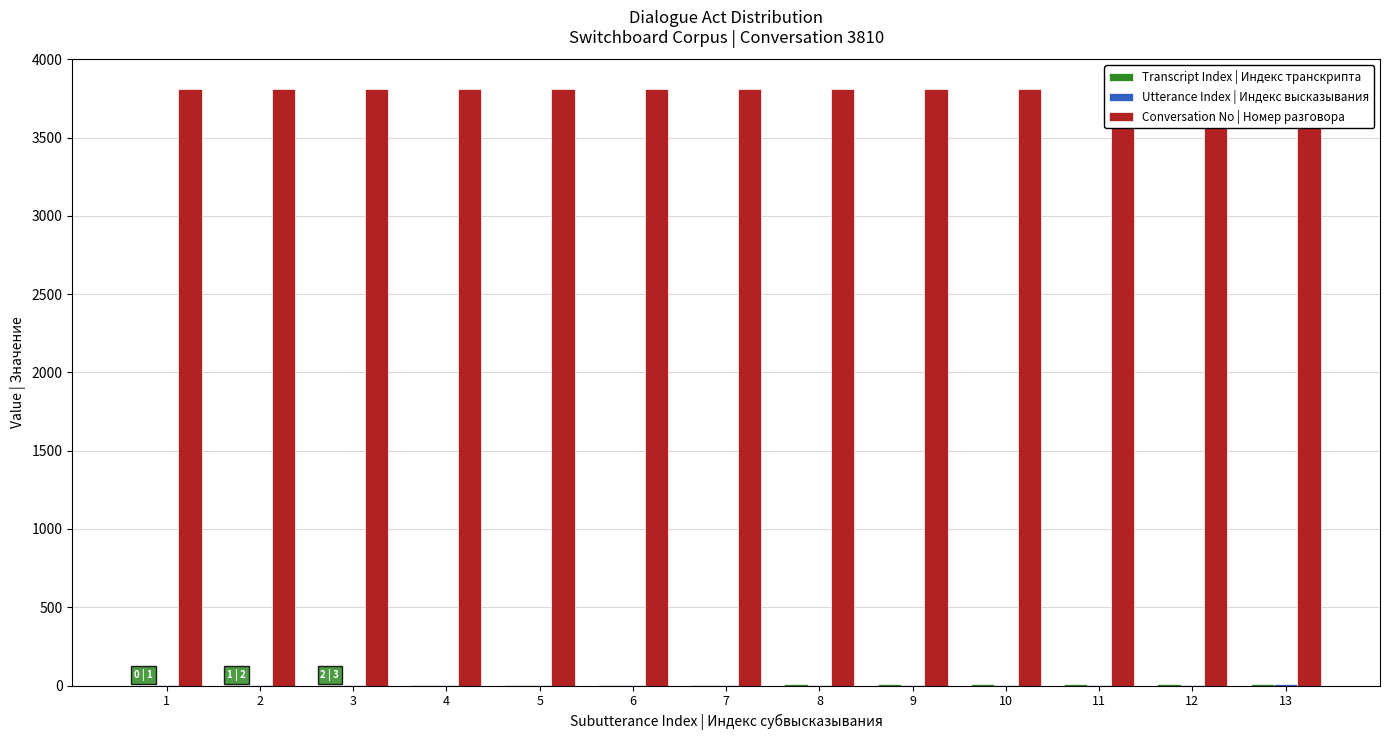

Count the Utterance Index | Индекс высказывания values in the range 4 to 6.

9